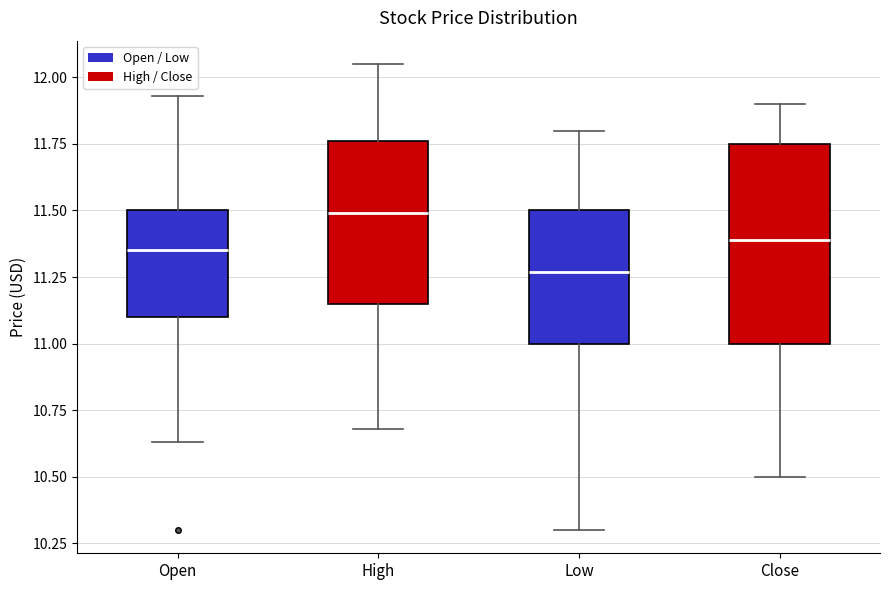

Which box is the tallest, from its lower edge to its upper edge?

Close